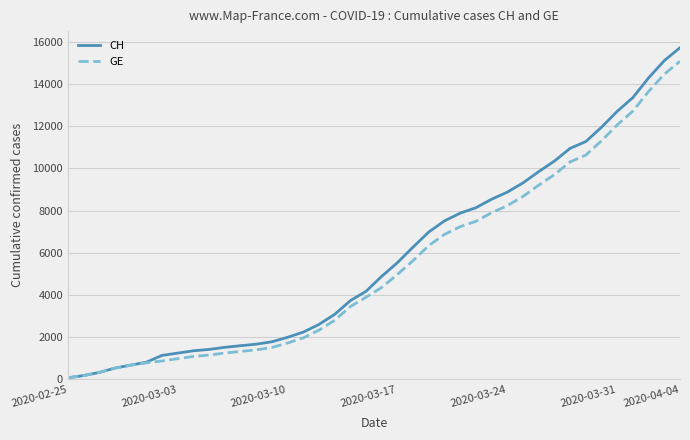

What is the highest value of the CH series?

15719